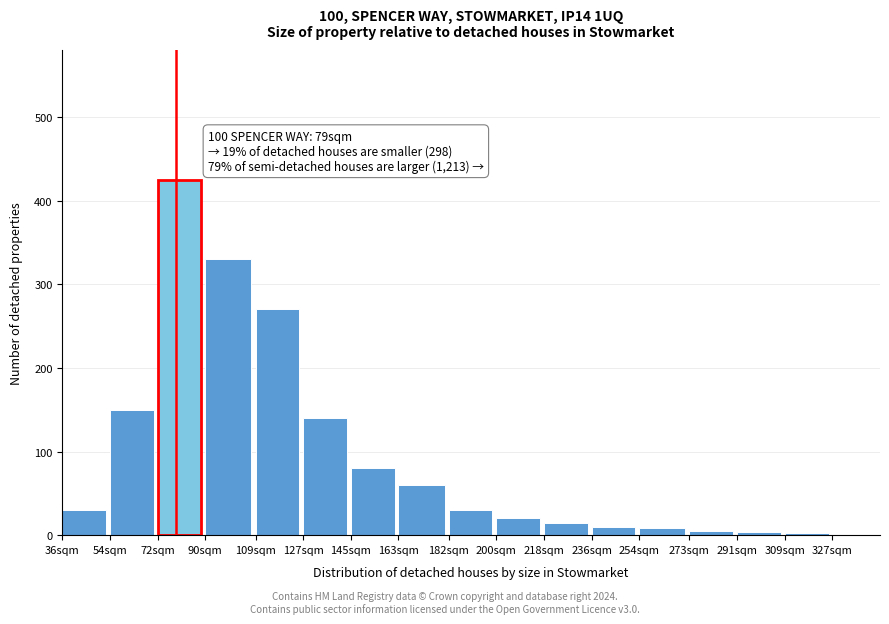

True or false: the data shows 150 at 54sqm.

True